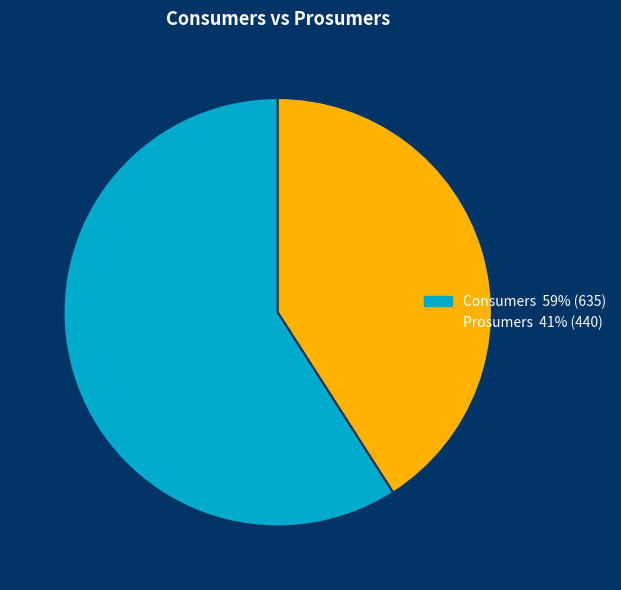

Which has a higher value, Prosumers 41% (440) or Consumers 59% (635)?

Consumers 59% (635)